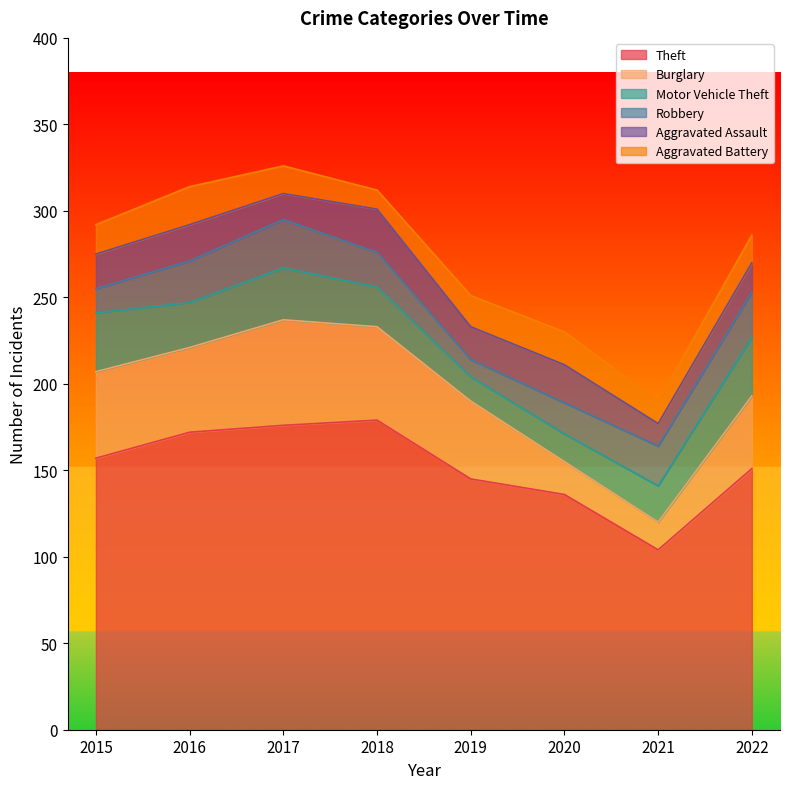

Which category has the highest value in the Robbery series?

2017